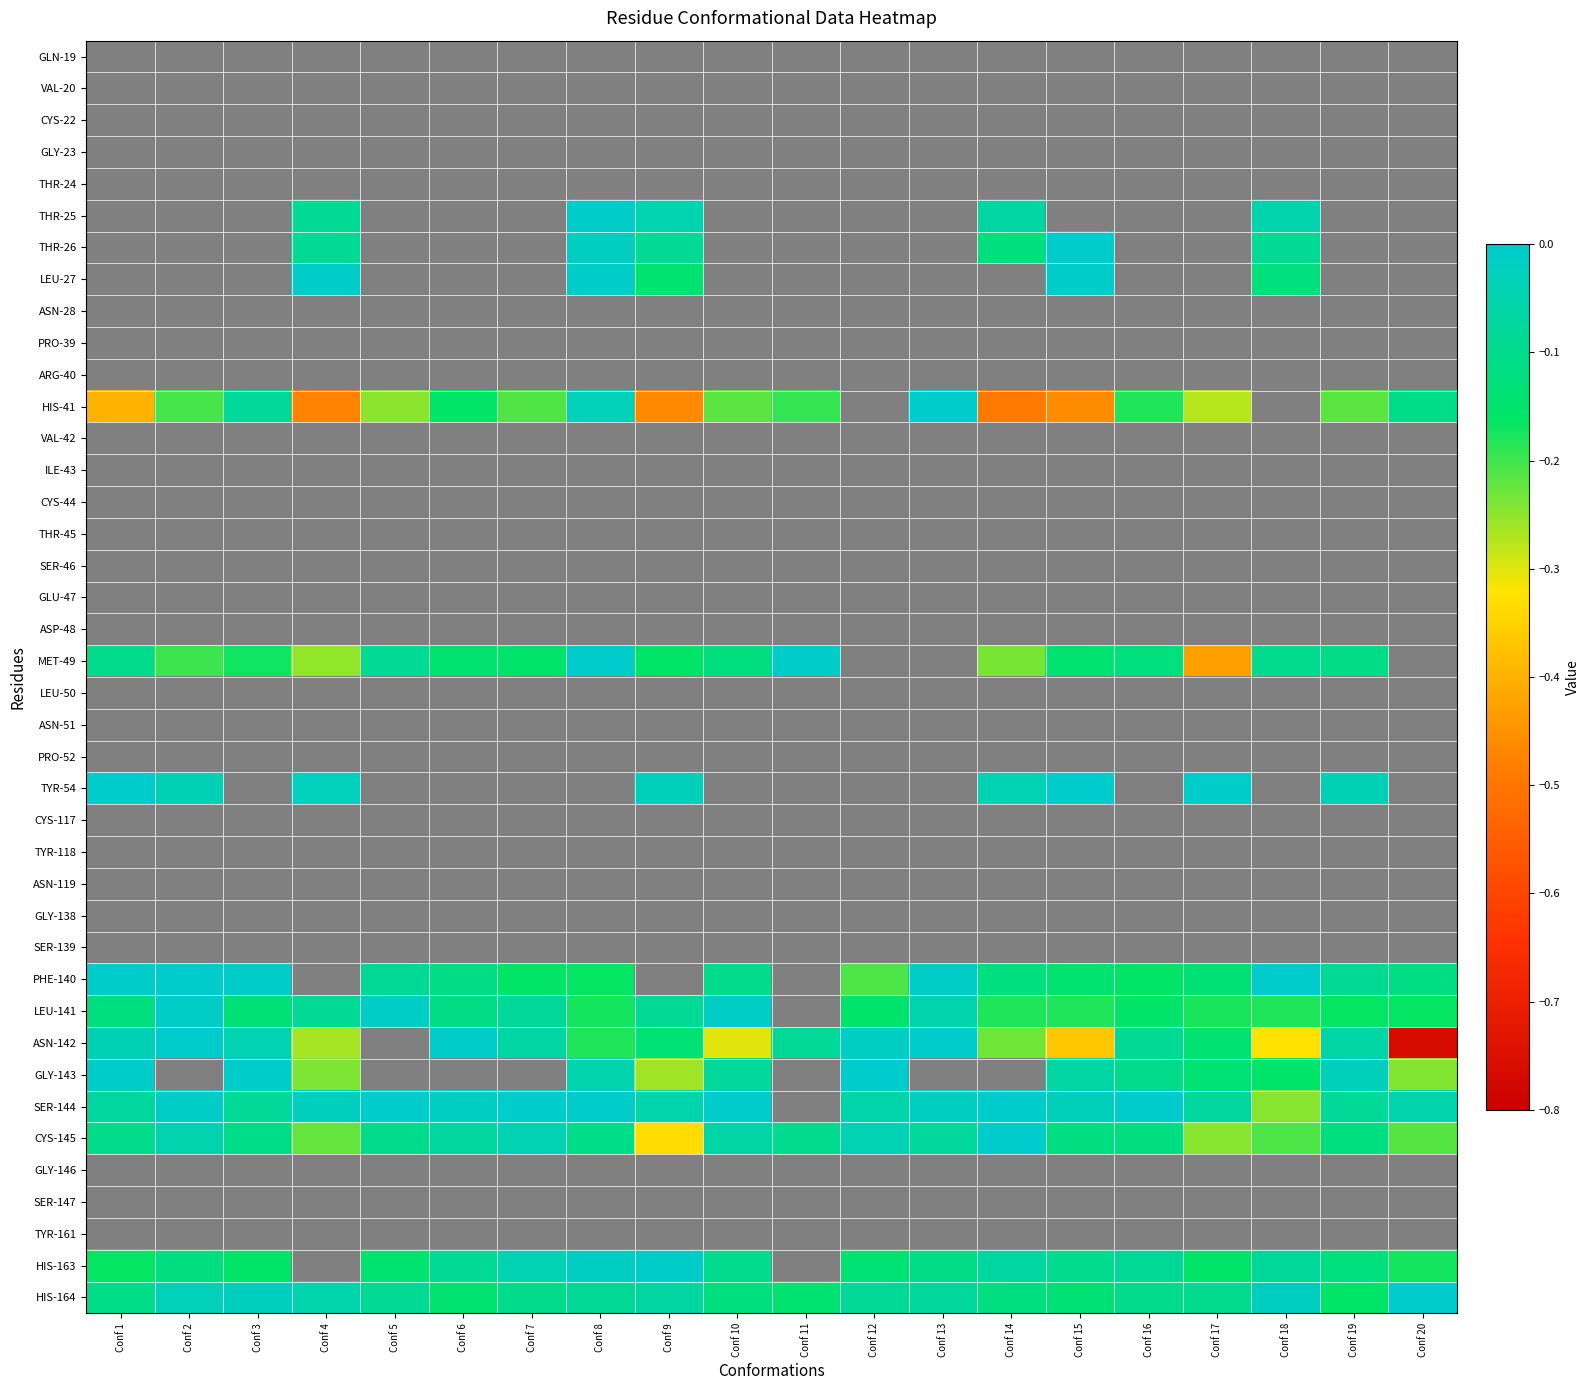

Which series has the largest range (max minus min)?

ASN-142